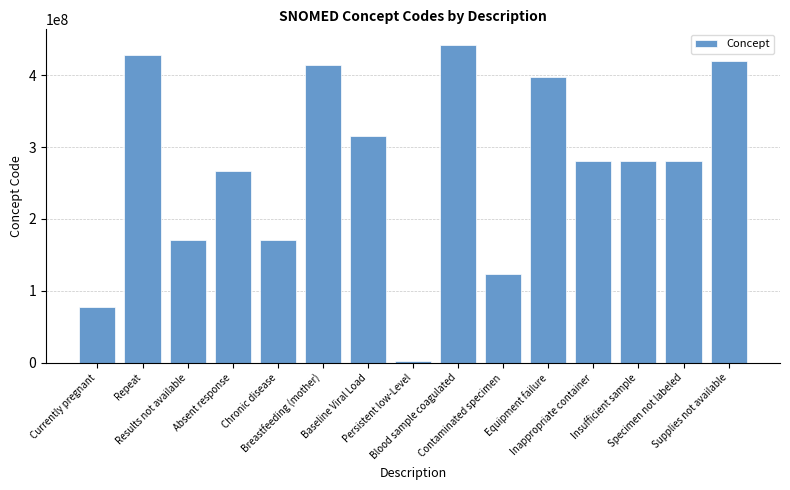

What is the sum of the values at Insufficient sample and Chronic disease?

451832014